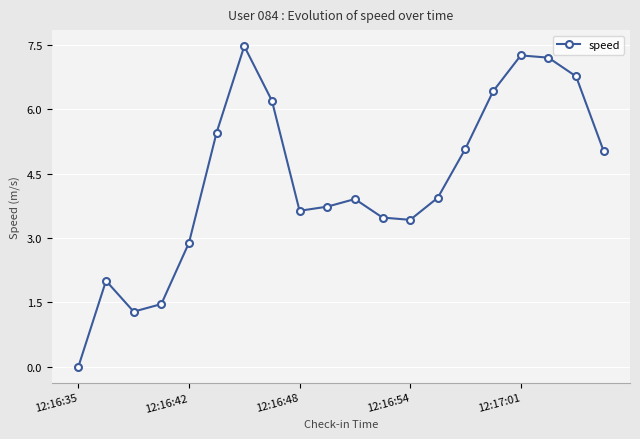

What is the value of the 12th point from the left?

3.5